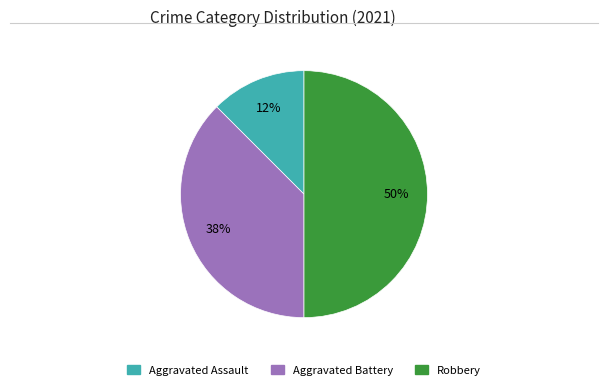

What percentage is the Robbery slice, to the nearest percent?

50%